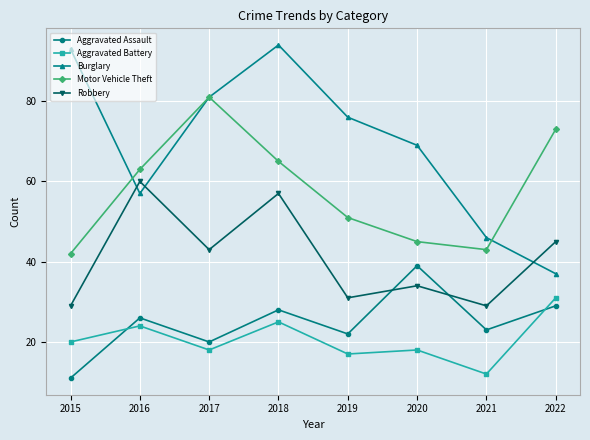

After their last crossing, which series has the higher values: Motor Vehicle Theft or Burglary?

Motor Vehicle Theft